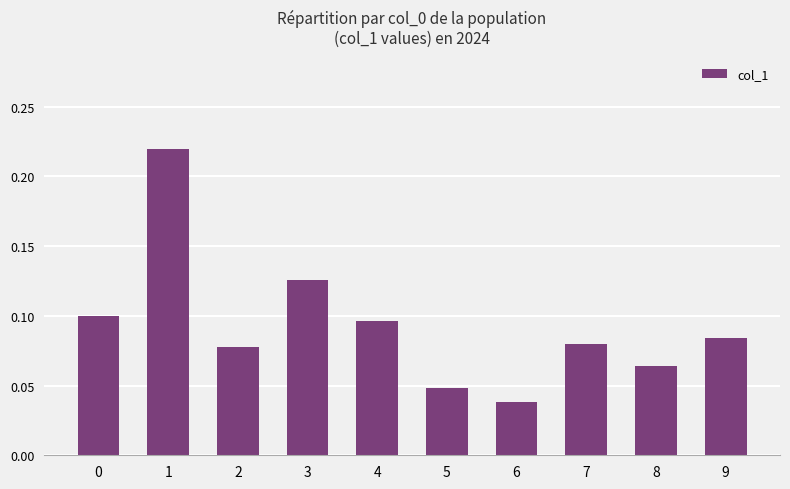

Which category has the lowest value across all series?

6